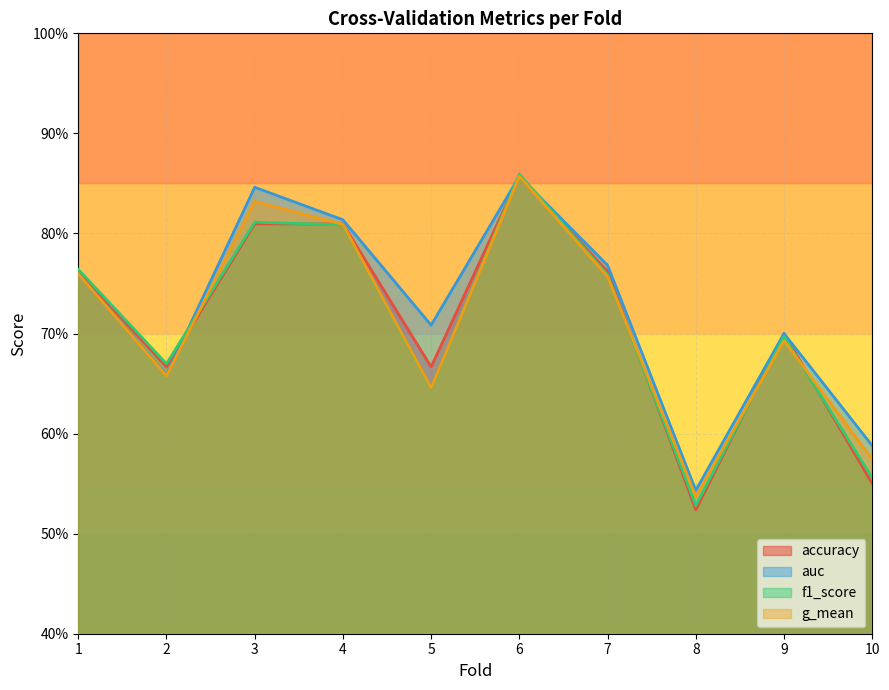

Count the auc values in the range 0 to 1.

10